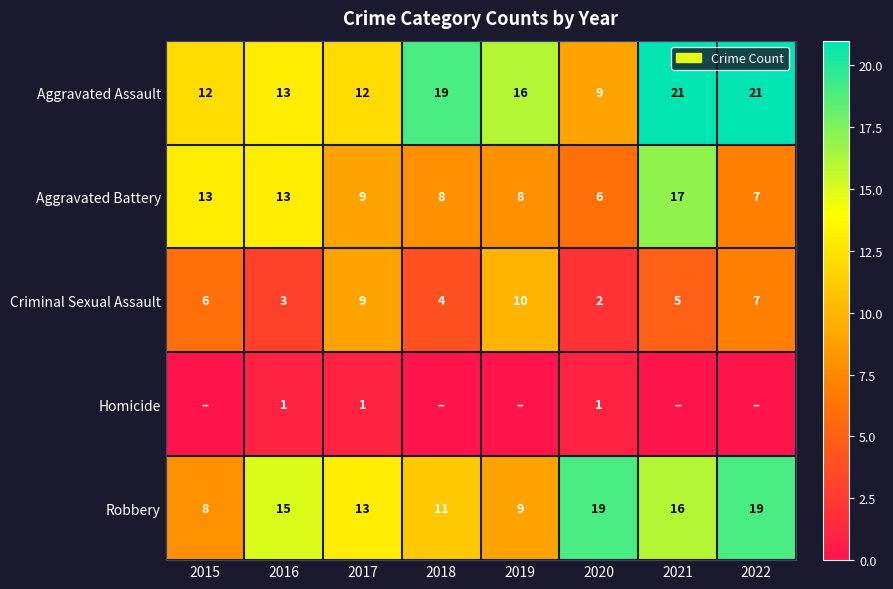

Is the value of Aggravated Battery at 2020 greater than the value of Robbery at 2020?

No